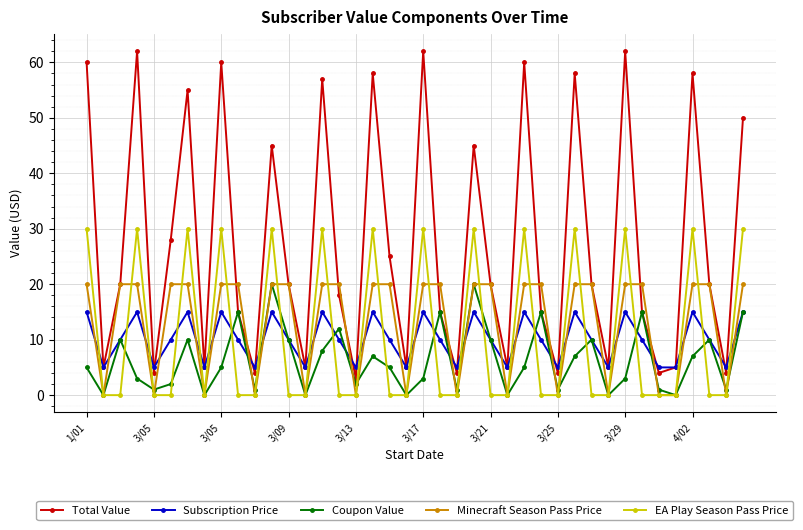

What is the greatest value displayed?

62